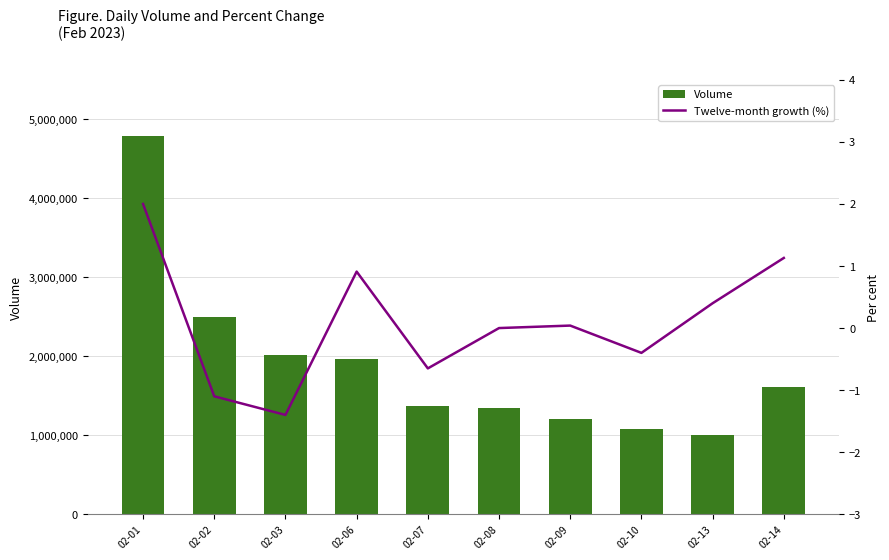

Reading right to left, what are all the values shown in this chart?

Volume: 1608267.0	1007900.0	1079300.0	1208401.0	1344300.0	1372900.0	1962500.0	2017952.0	2494397.0	4791642.0
Twelve-month growth (%): 1.1	0.4	-0.4	0.0	0.0	-0.7	0.9	-1.4	-1.1	2.0